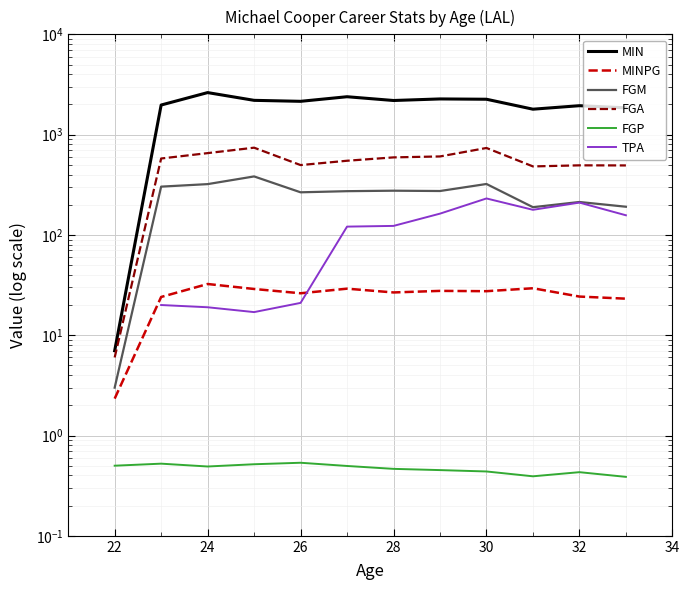

What is the difference between the second highest and minimum values in the MIN series?

2380.0